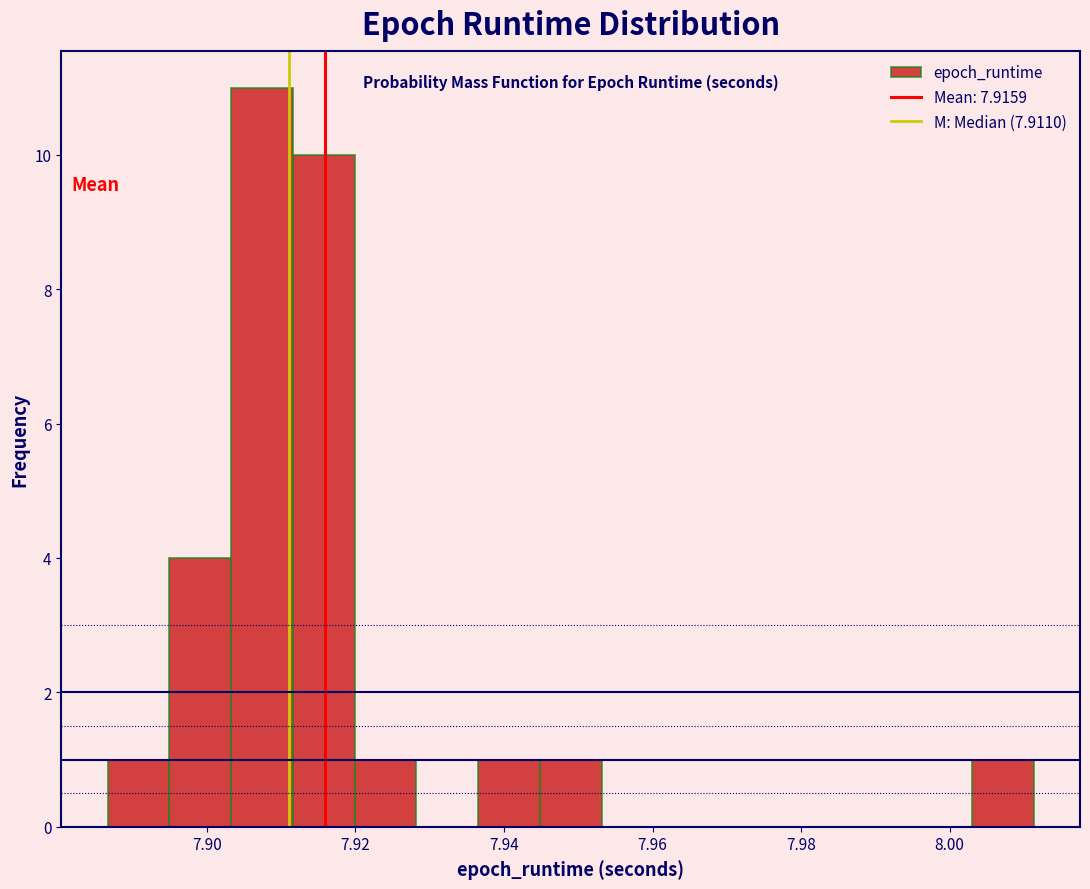

Which range on the x-axis has the tallest bar?

7.904 to 7.912